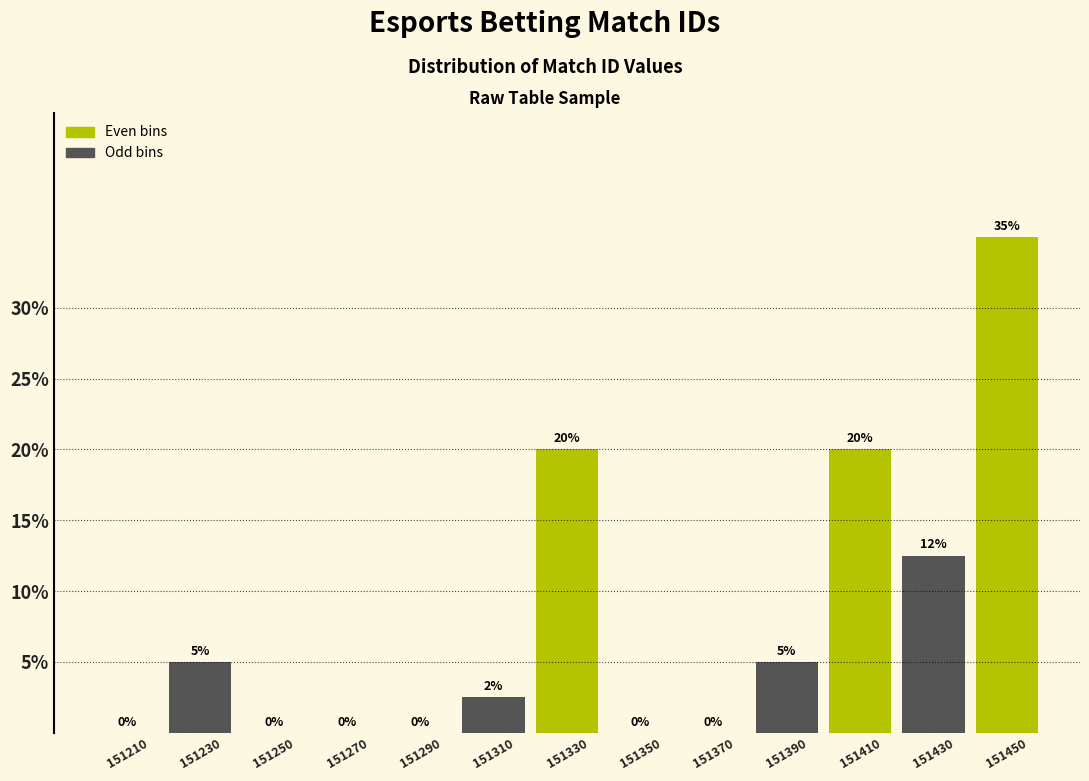

Which range on the x-axis has the tallest bar?

151440 to 151460